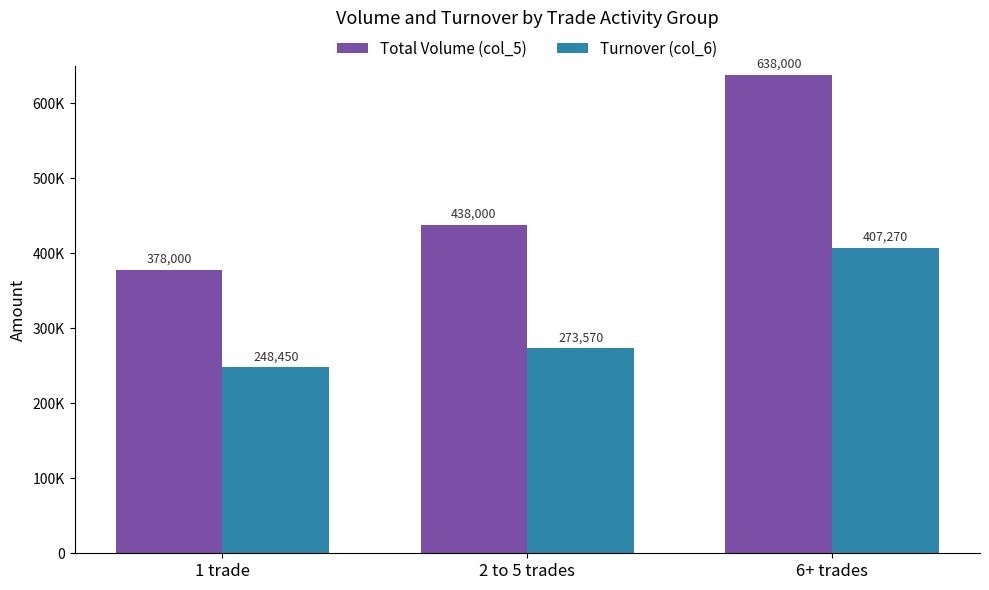

What are all the series names shown in the legend?

Total Volume (col_5), Turnover (col_6)